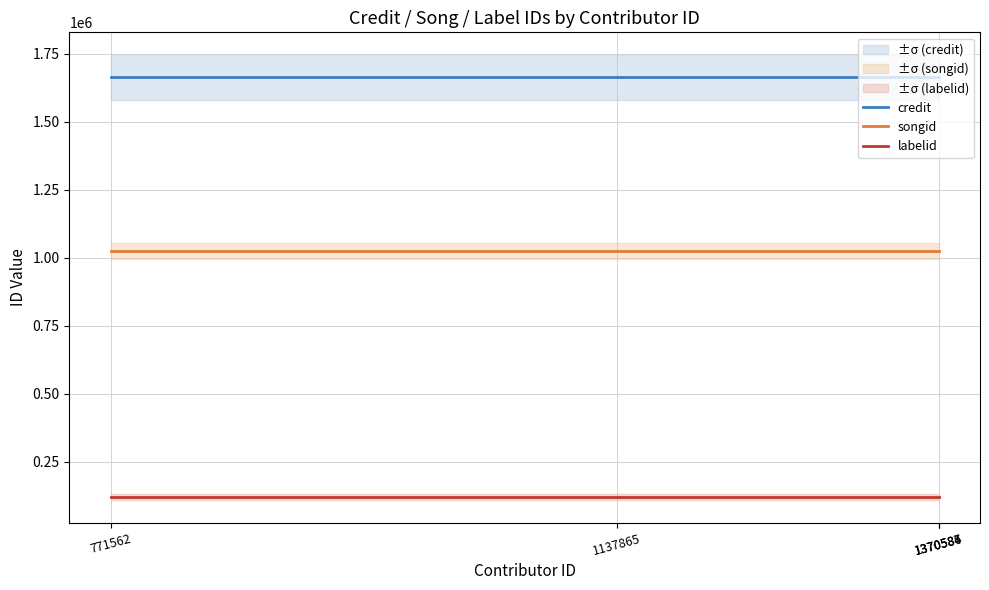

Does the chart display data point markers on the line(s)?

No